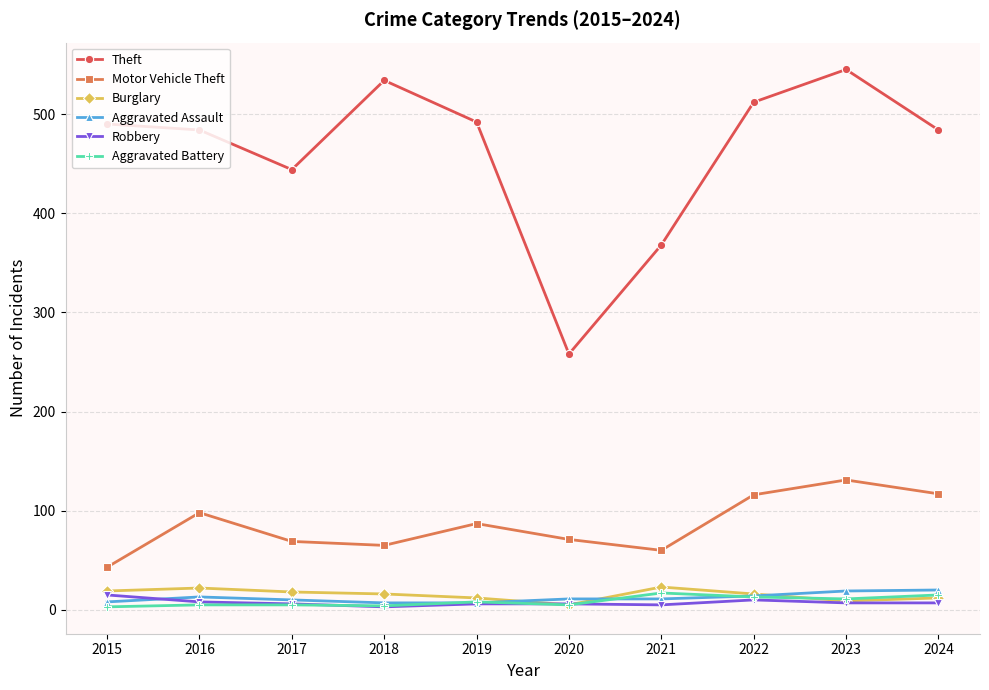

What is the highest value of the Aggravated Assault series?

20